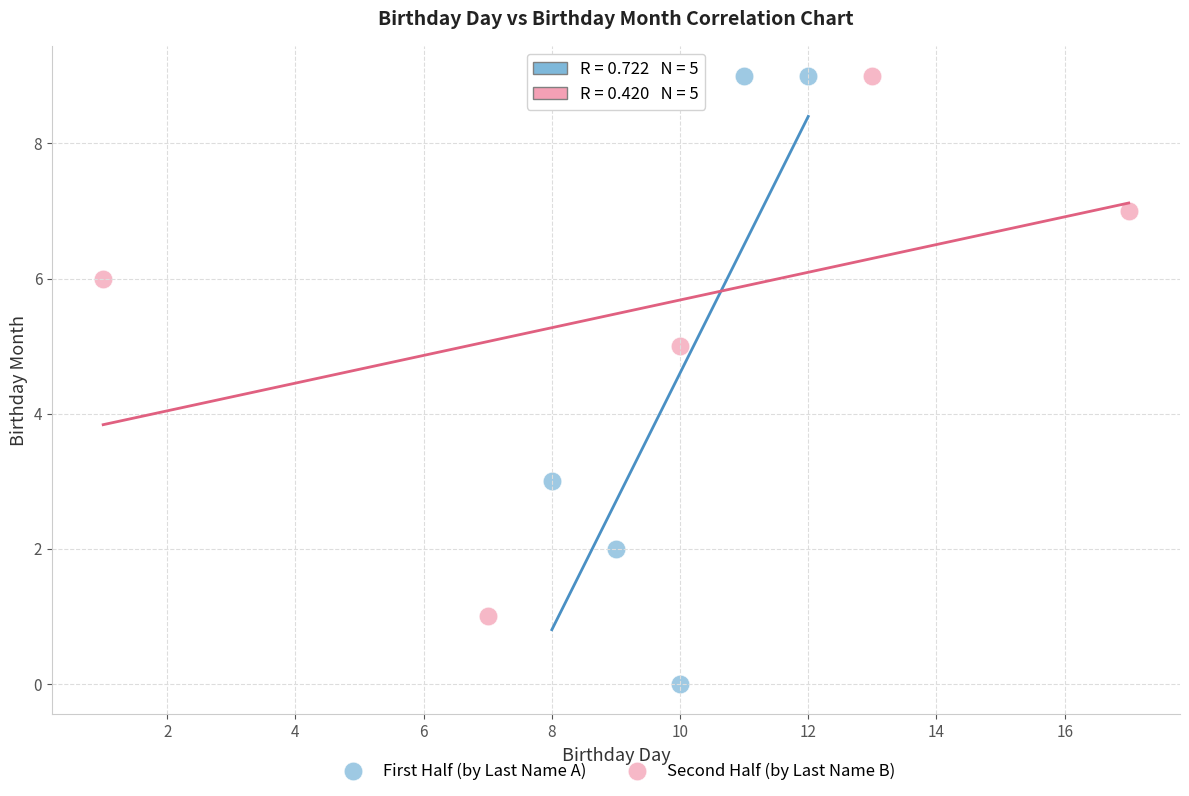

Which series reaches the minimum Y coordinate?

First Half (by Last Name A)